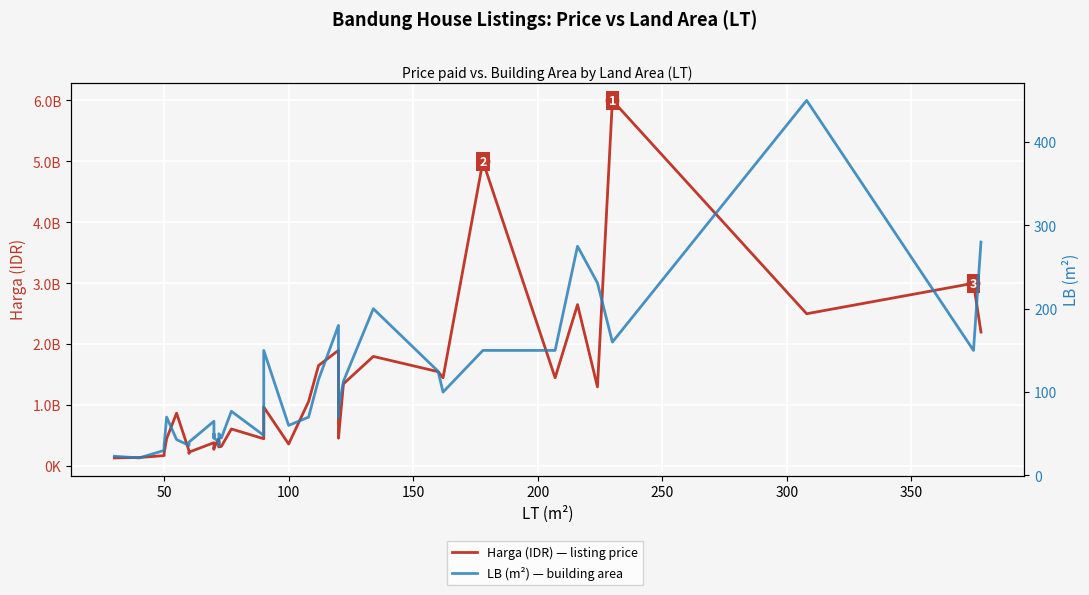

Which series contains the highest Y value?

Harga (IDR) — listing price